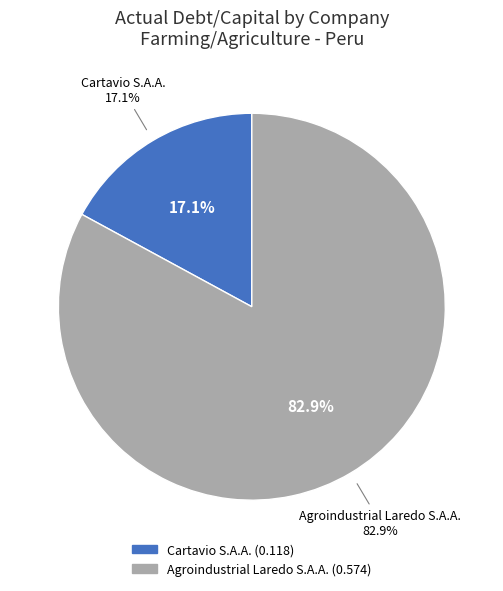

To the nearest percent, what is the average slice percentage?

50%